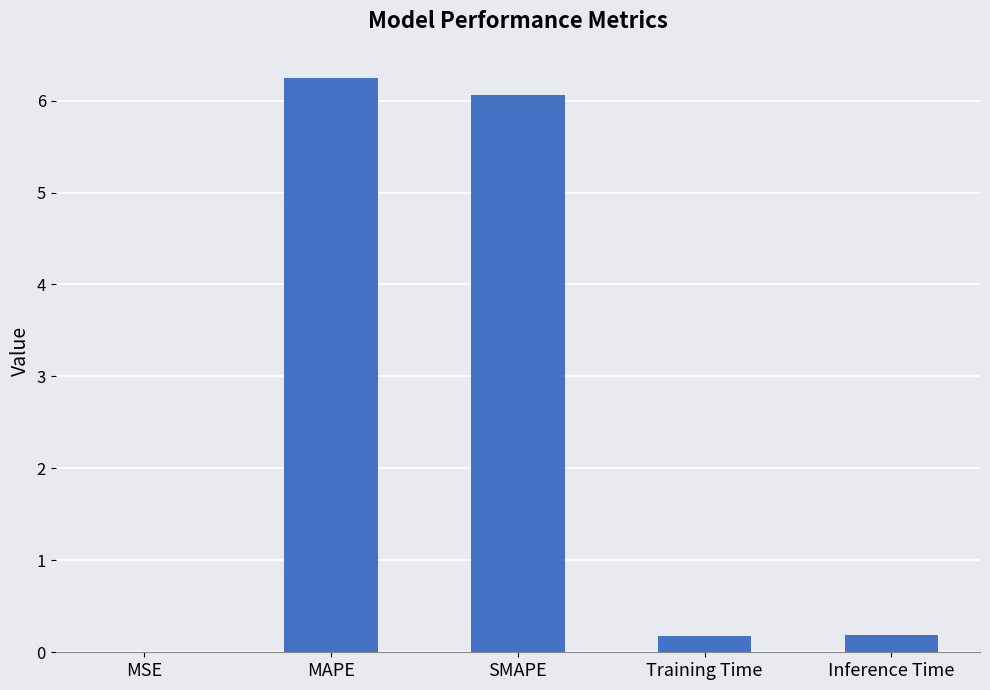

How many distinct data groups are displayed?

1